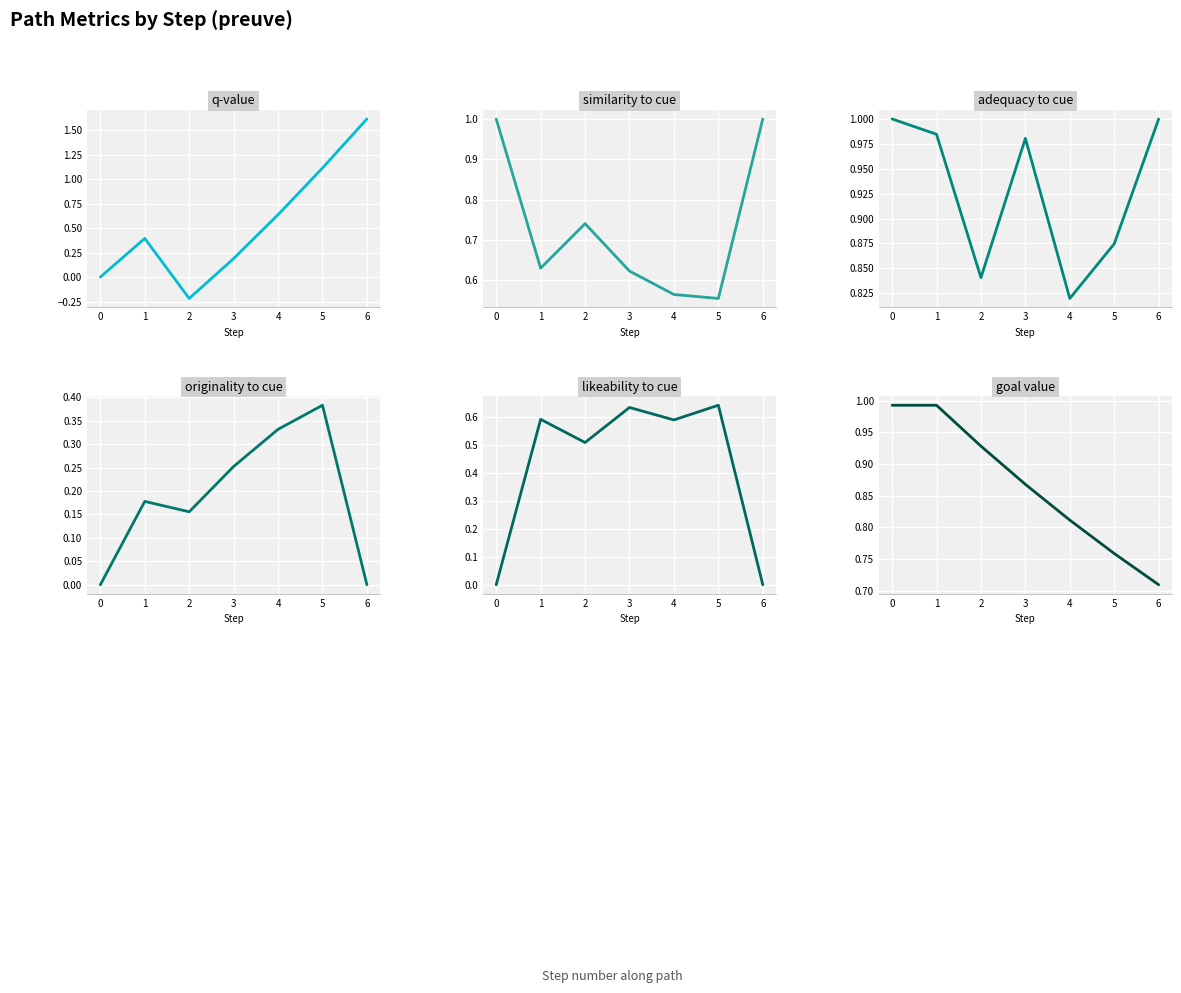

How many likeability_to_cue values are between 0 and 1?

7